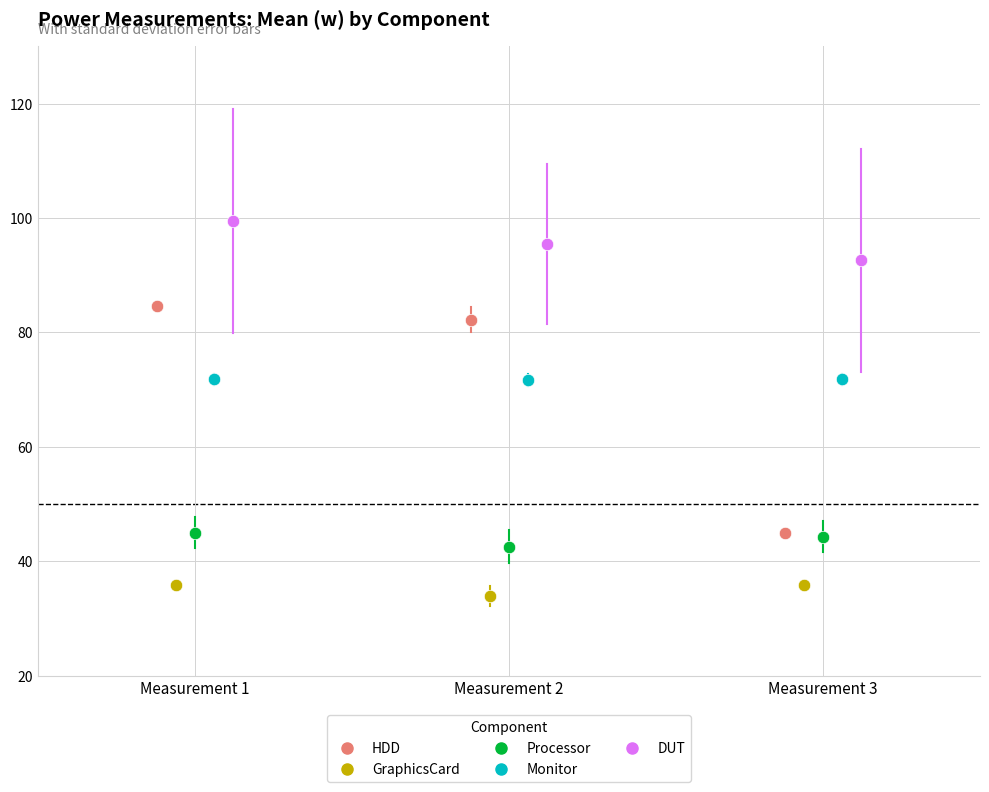

Which series has the largest Y range (max minus min)?

HDD